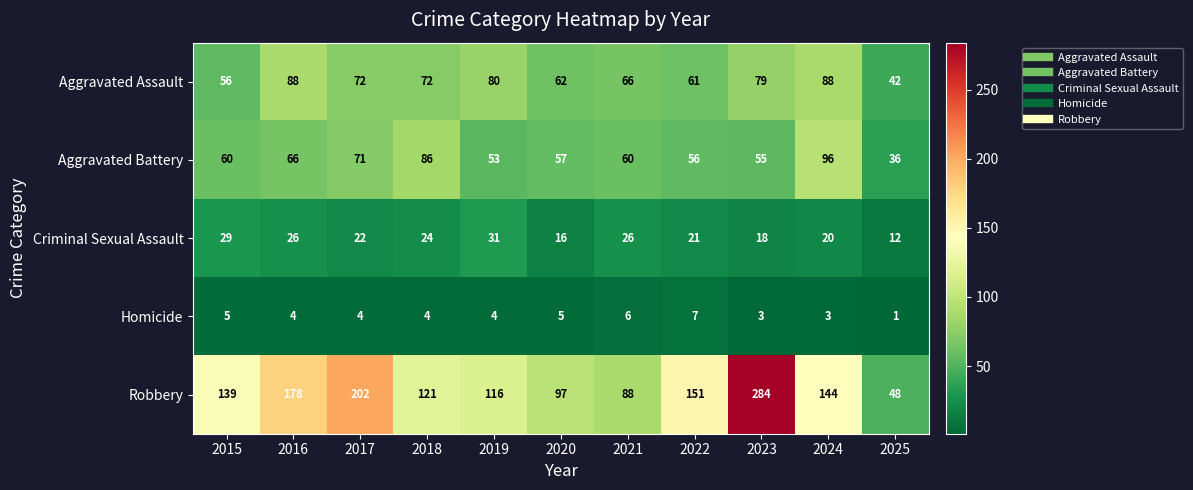

The Criminal Sexual Assault series shows 18 at 2023. True or false?

True